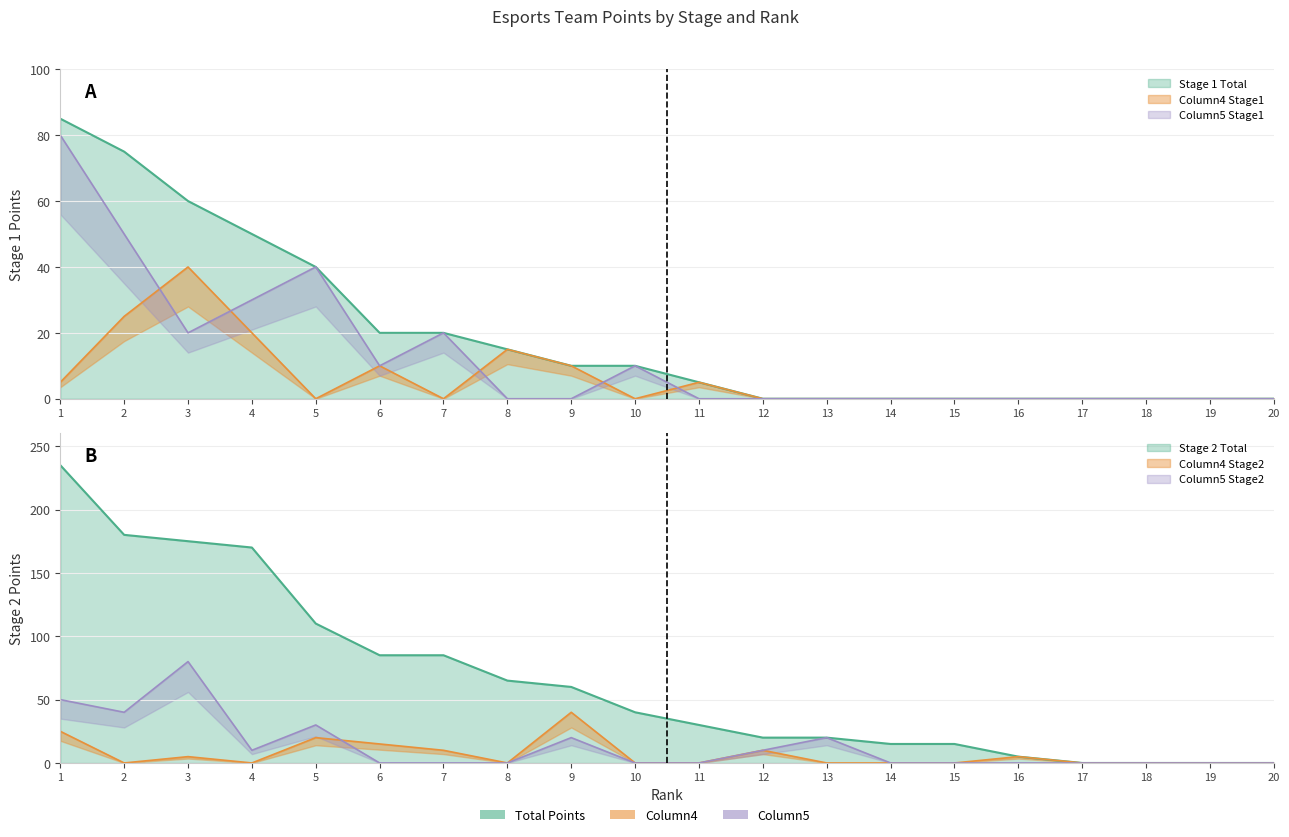

What is the value of the Column2_stage1 point at the 5th from the left?

40